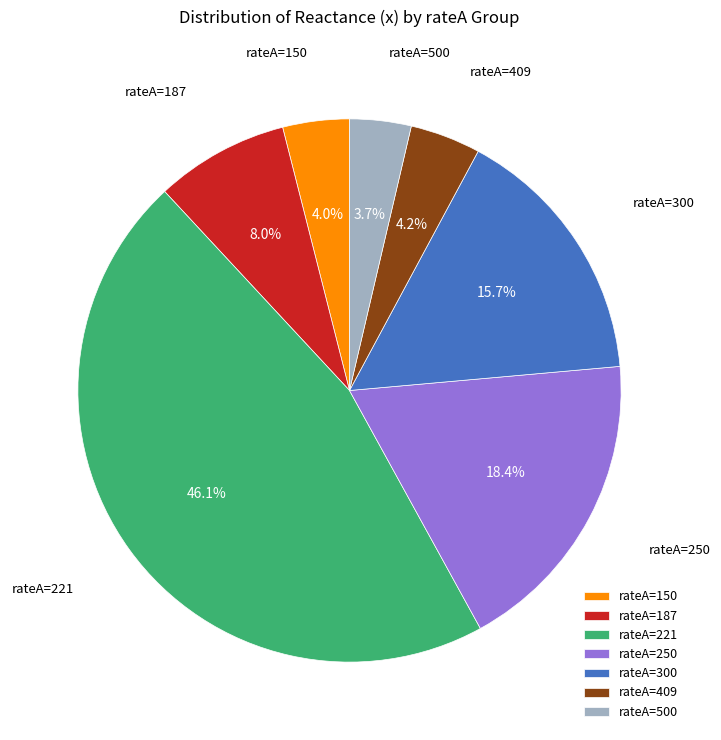

What is the largest slice in the pie chart?

rateA=221